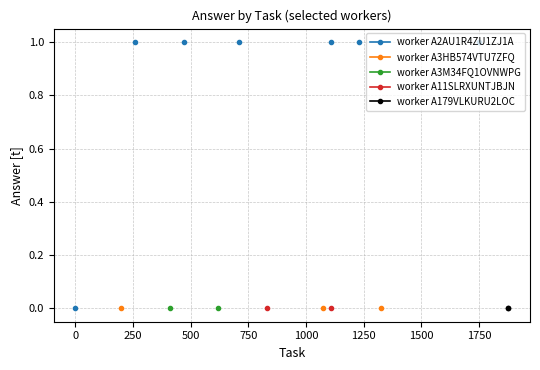

What is the label of the 3rd point from the left?

250